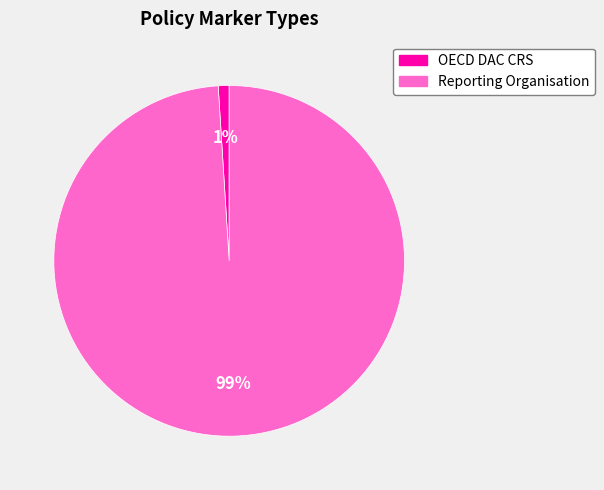

Is there any slice that represents more than half of the pie?

Yes